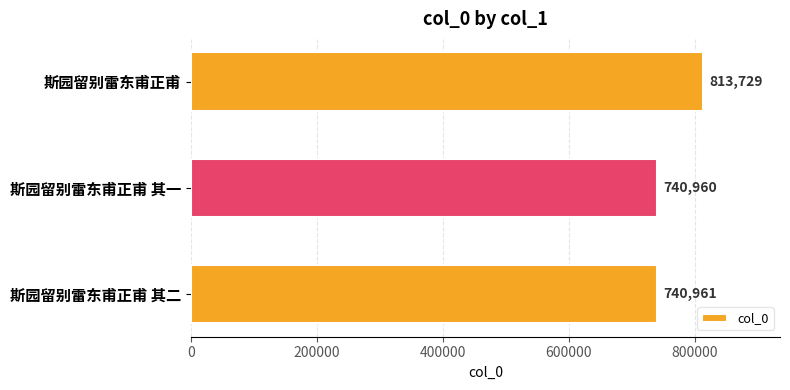

Reading top to bottom, extract all data points from this chart.

斯园留别雷东甫正甫=813729	斯园留别雷东甫正甫 其一=740960	斯园留别雷东甫正甫 其二=740961